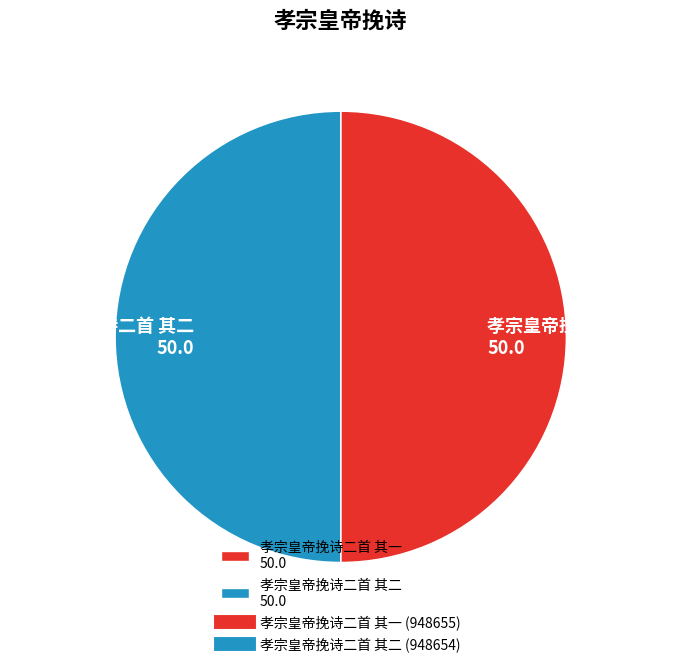

Is the sum of 孝宗皇帝挽诗二首 其一 50.0 and 孝宗皇帝挽诗二首 其二 50.0 greater than half?

Yes